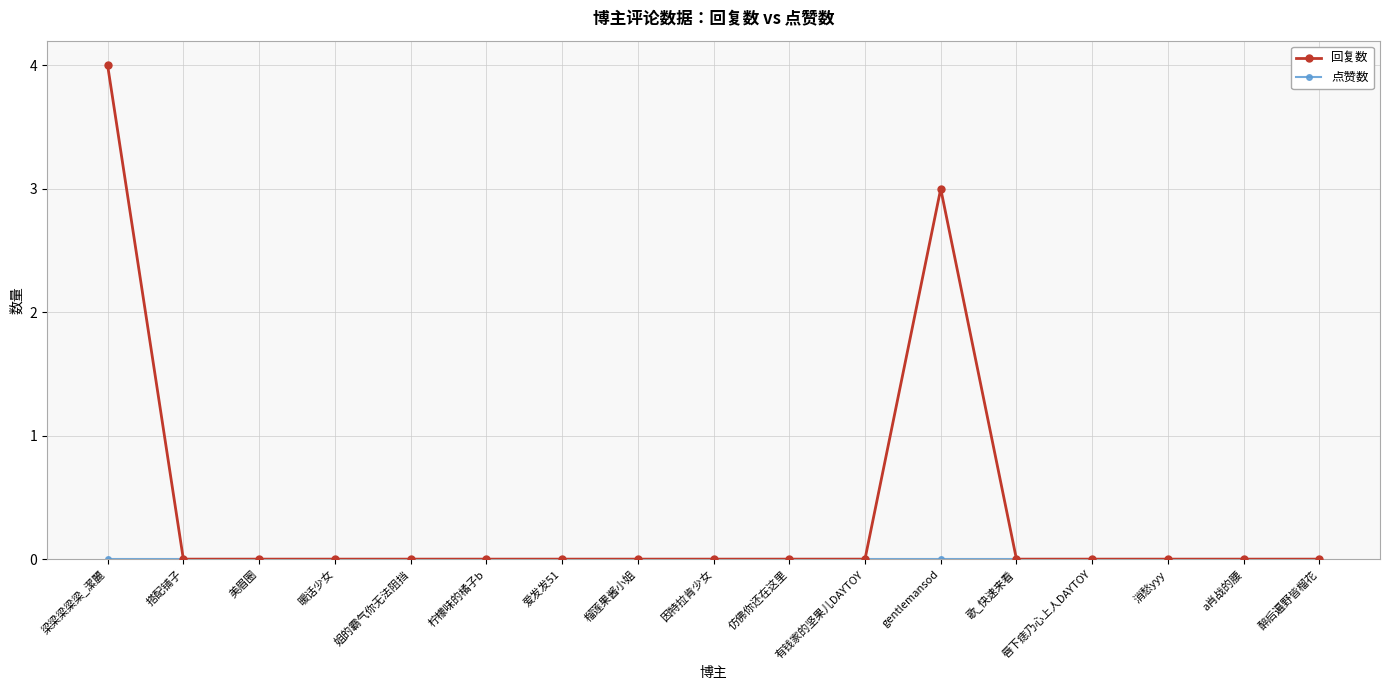

At which category is the sum across all series the highest?

梁梁梁梁梁_潔麗